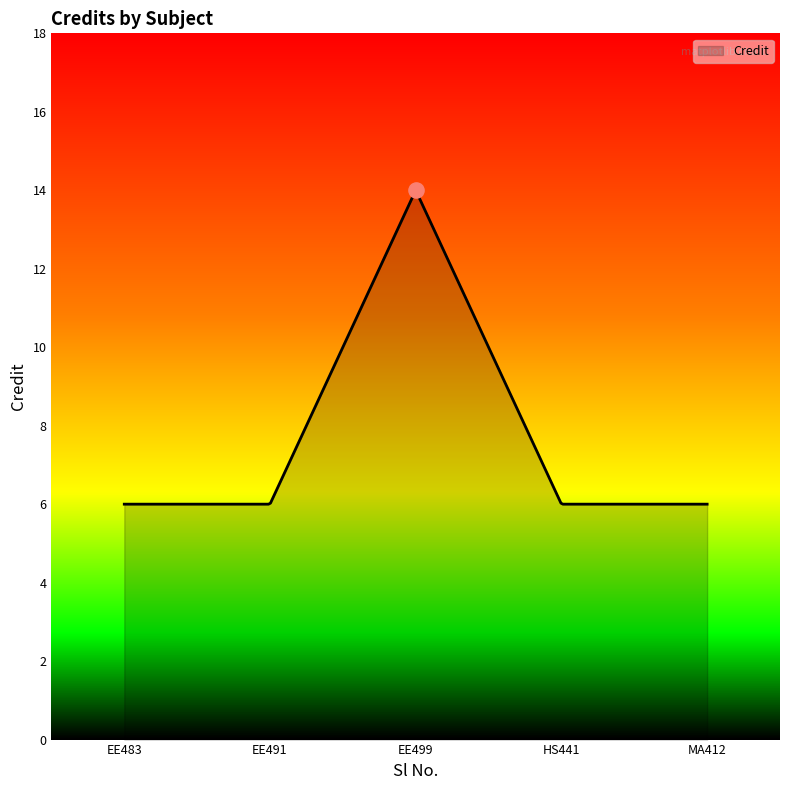

What is the ratio of the value at 5 to the value at 3?

0.4